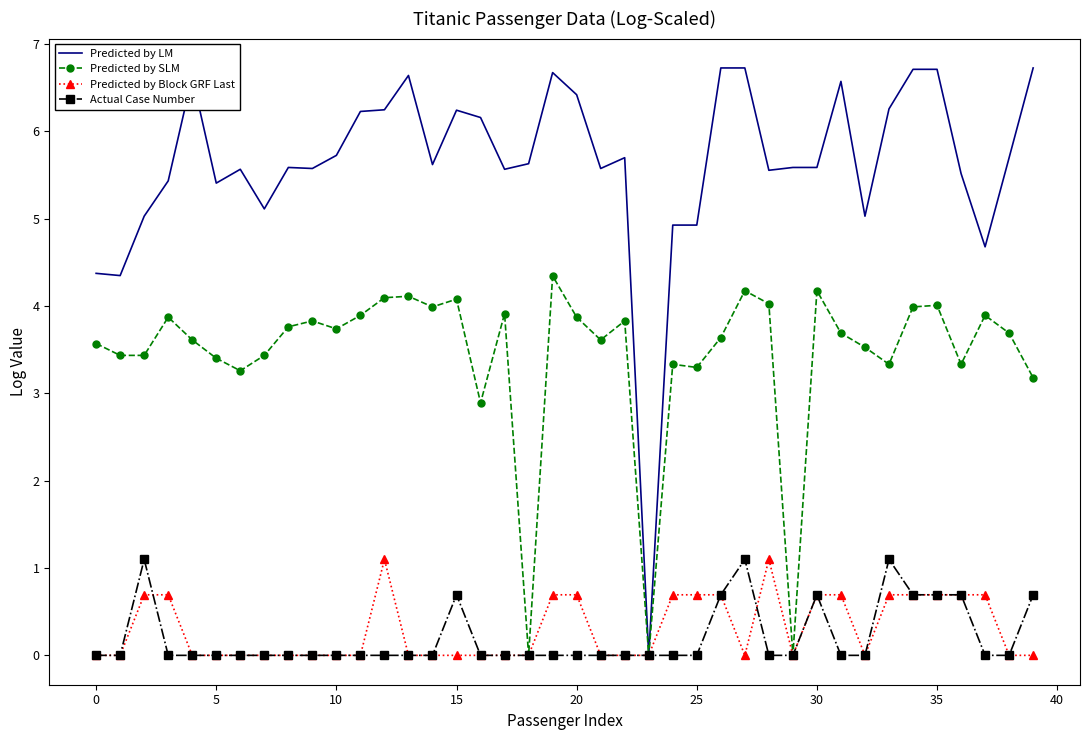

What is the greatest value displayed?

6.7